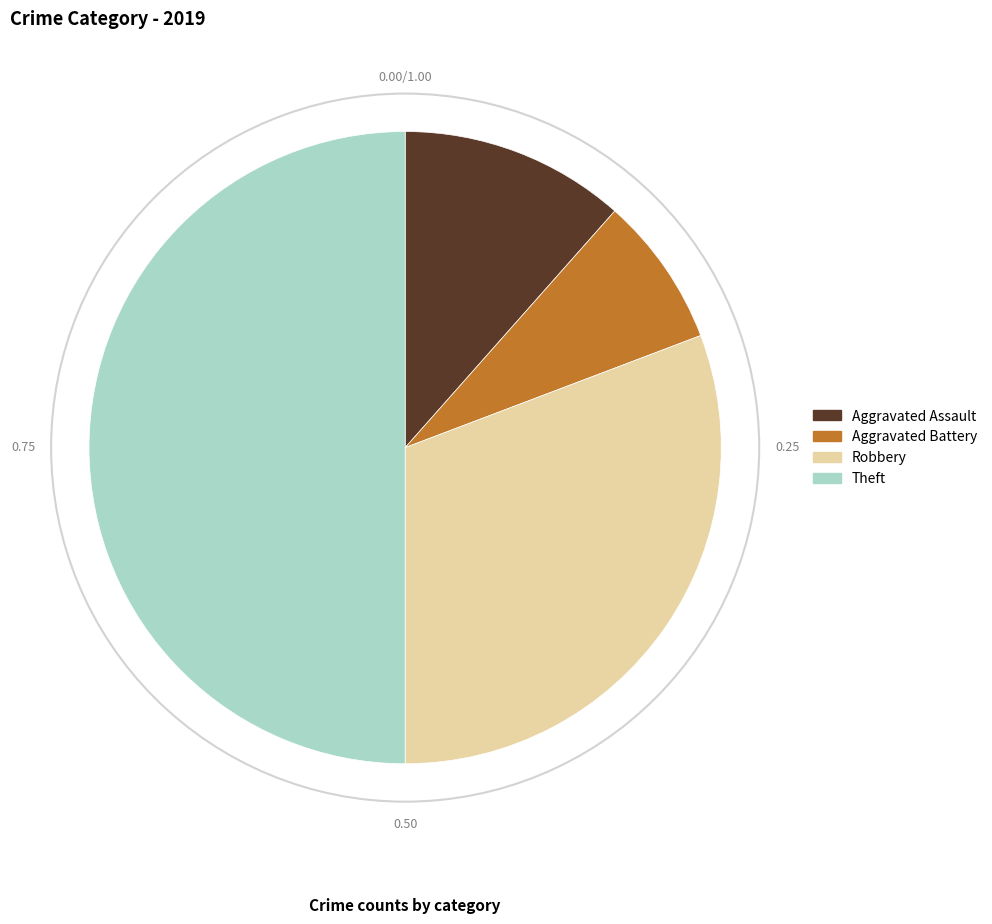

Between Aggravated Battery and Theft, which is larger?

Theft